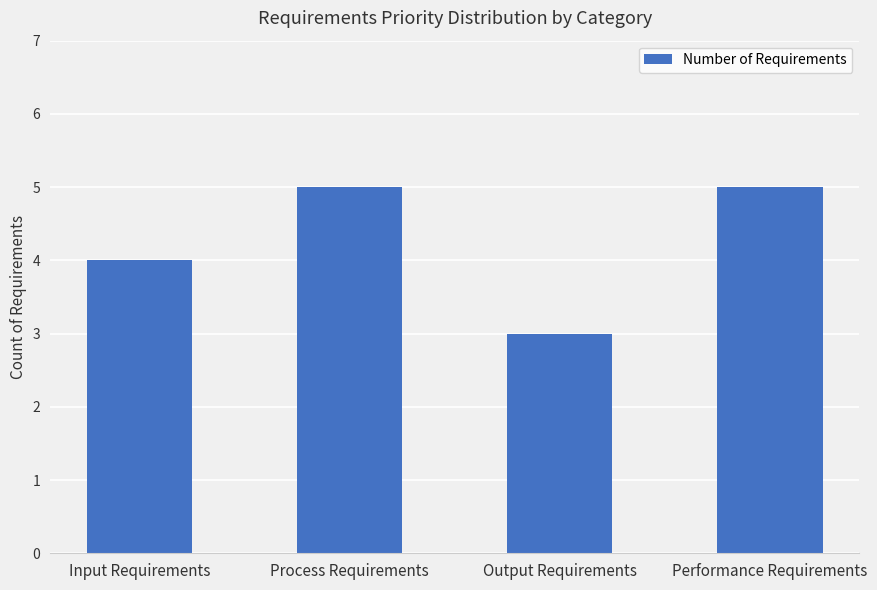

Count the values in the range 4 to 5.

3